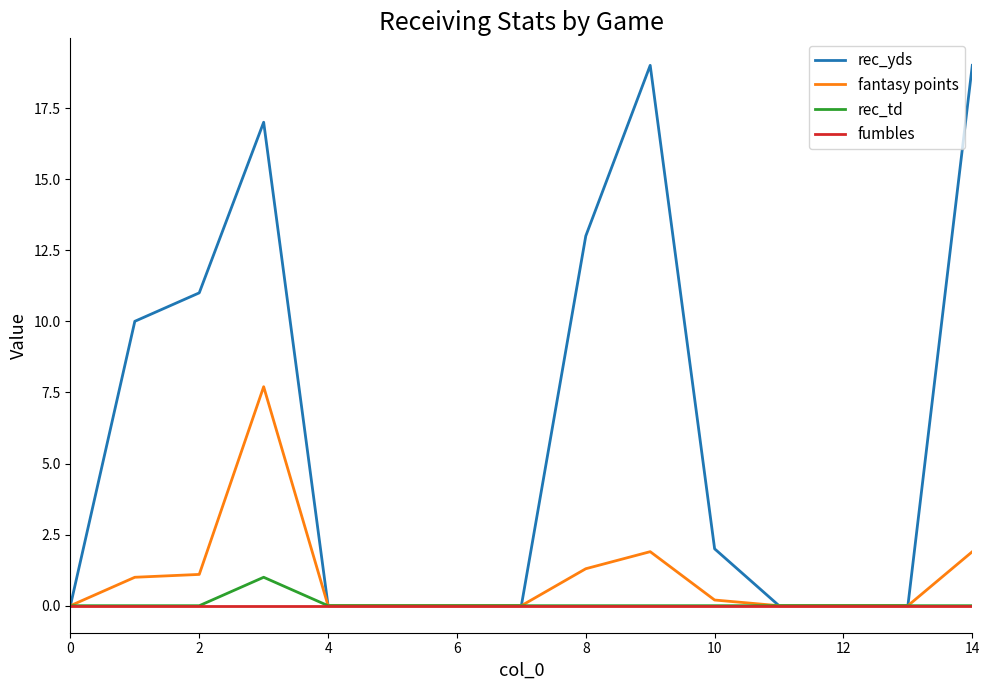

Which series has the largest range (max minus min)?

rec_yds